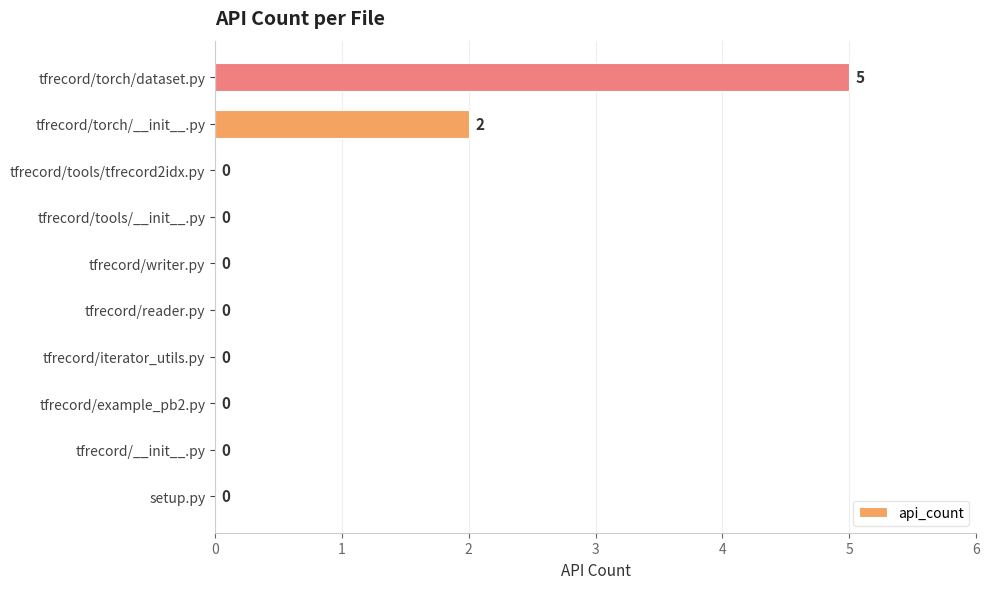

What is the average value?

1